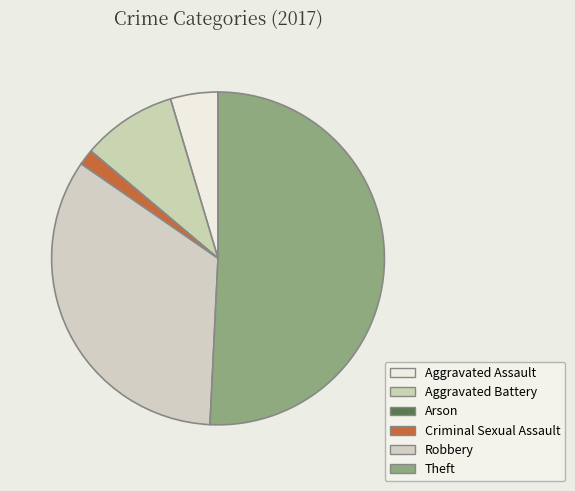

How many segments does this pie chart have?

6